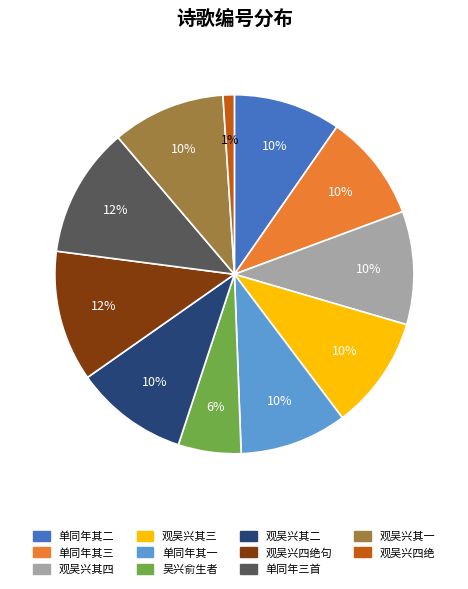

To the nearest percent, what is the average slice percentage?

9%